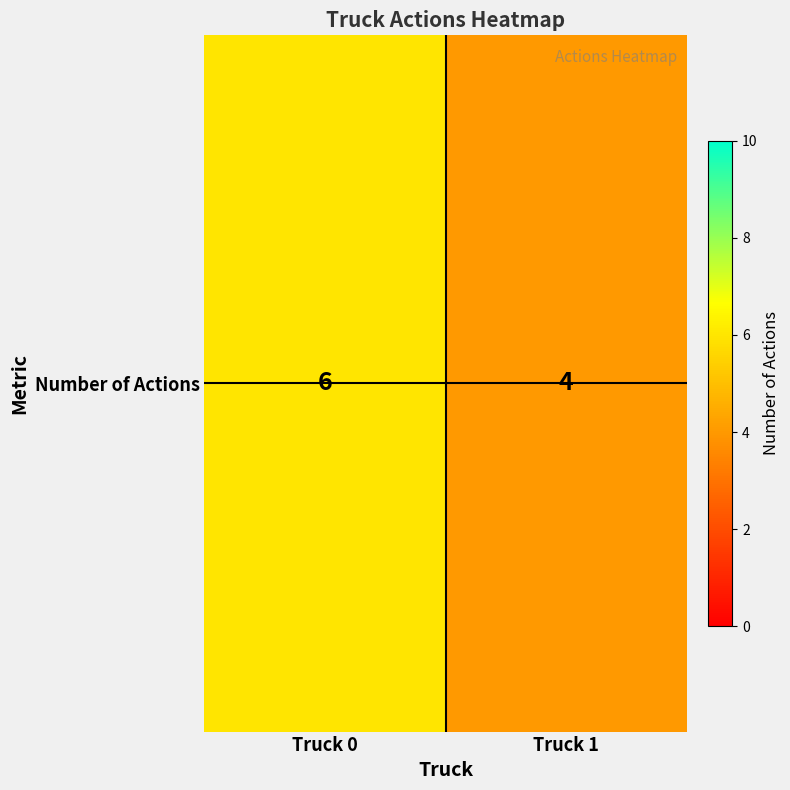

Which label corresponds to the smallest value in the chart?

Truck 1